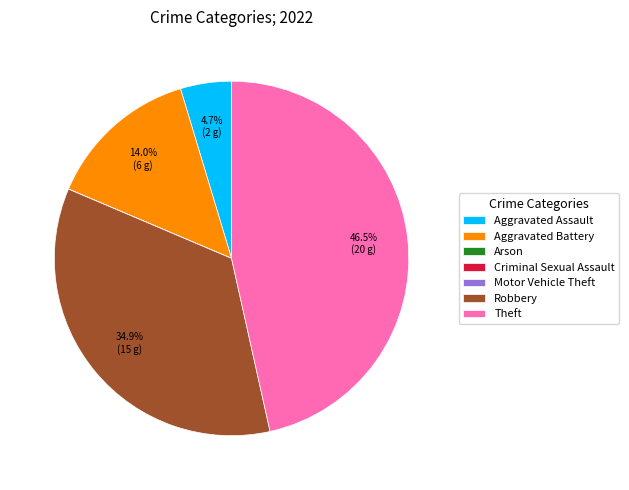

What is the largest slice in the pie chart?

Theft